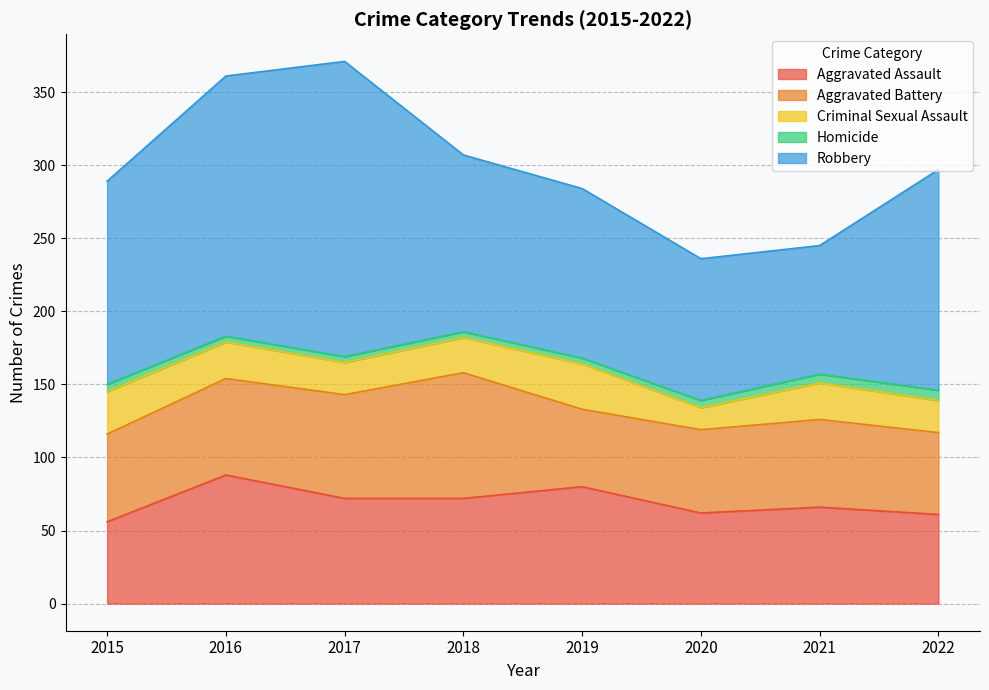

At 2019, list the series in order from largest to smallest.

Robbery, Aggravated Assault, Aggravated Battery, Criminal Sexual Assault, Homicide